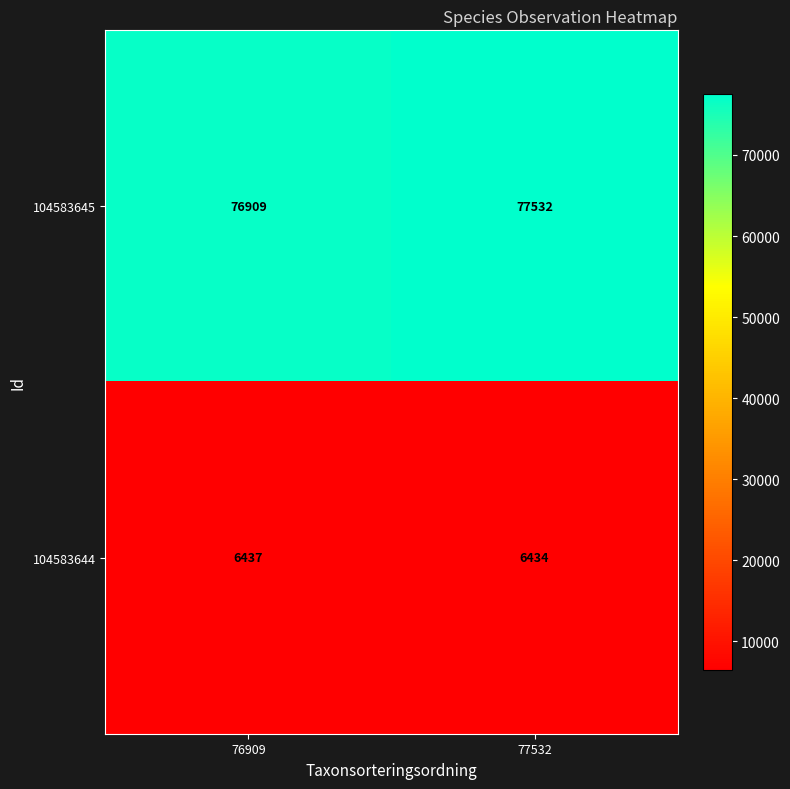

What is the spread (max minus min) of values at 76909?

70472